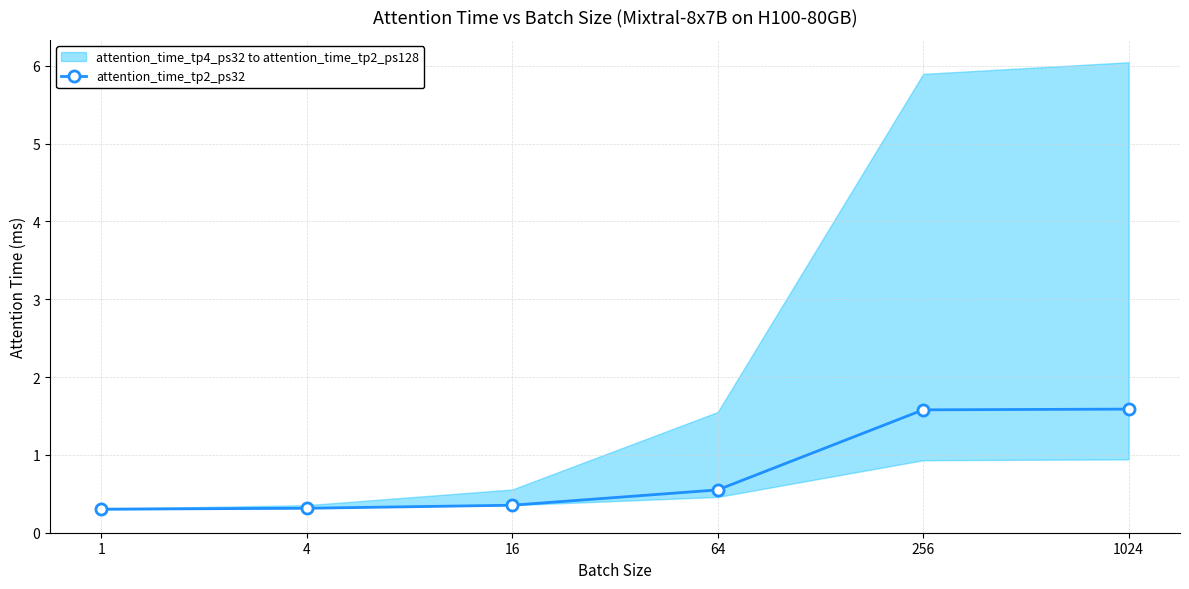

Reading left to right, list all the values displayed in this chart.

0.3	0.3	0.4	0.6	1.6	1.6